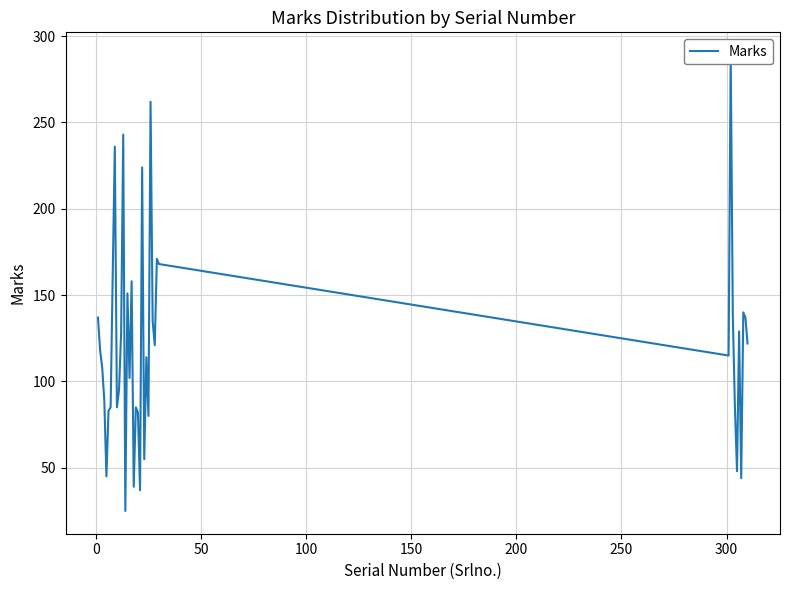

How many points are lower than both their immediate neighbors (excluding endpoints)?

12